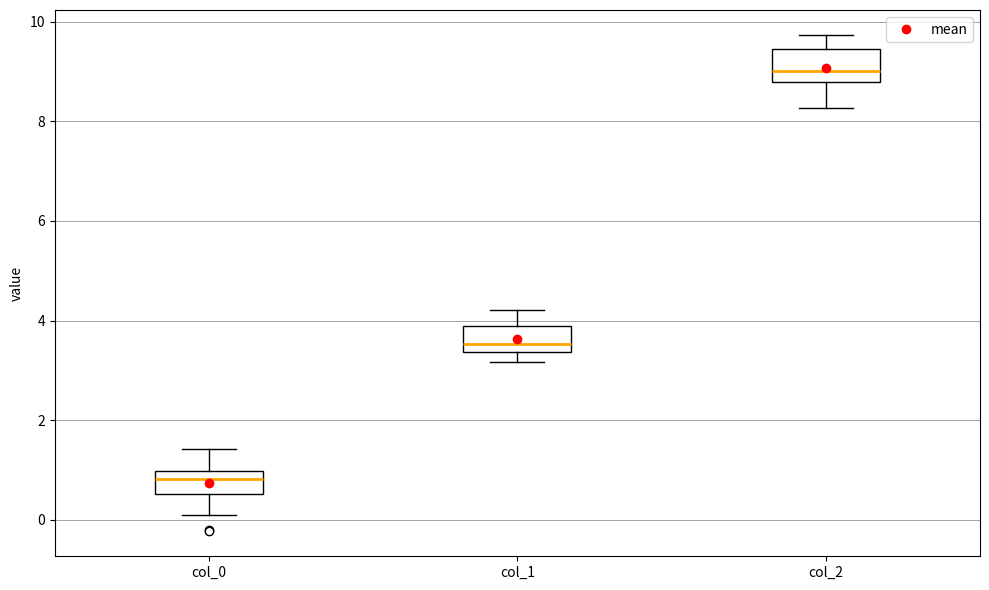

Which box has the lowest median line?

col_0